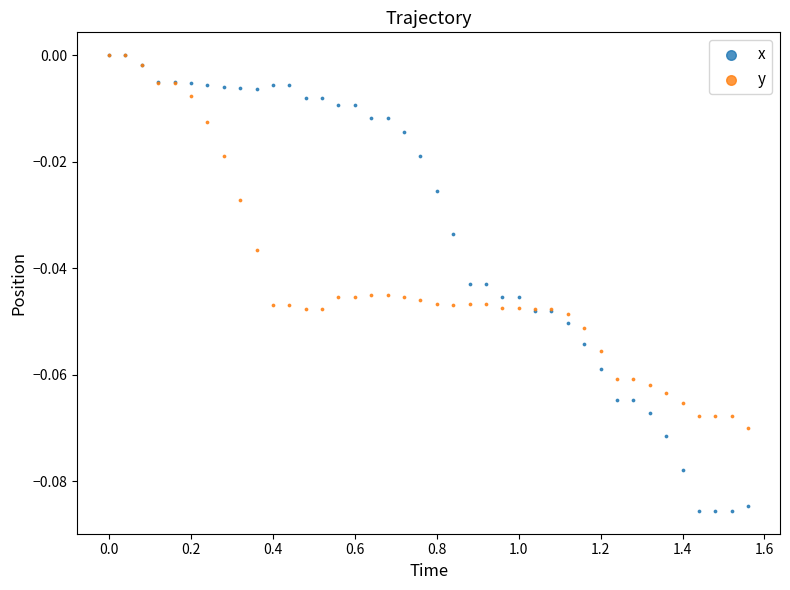

What are all the series names shown in the legend?

x, y